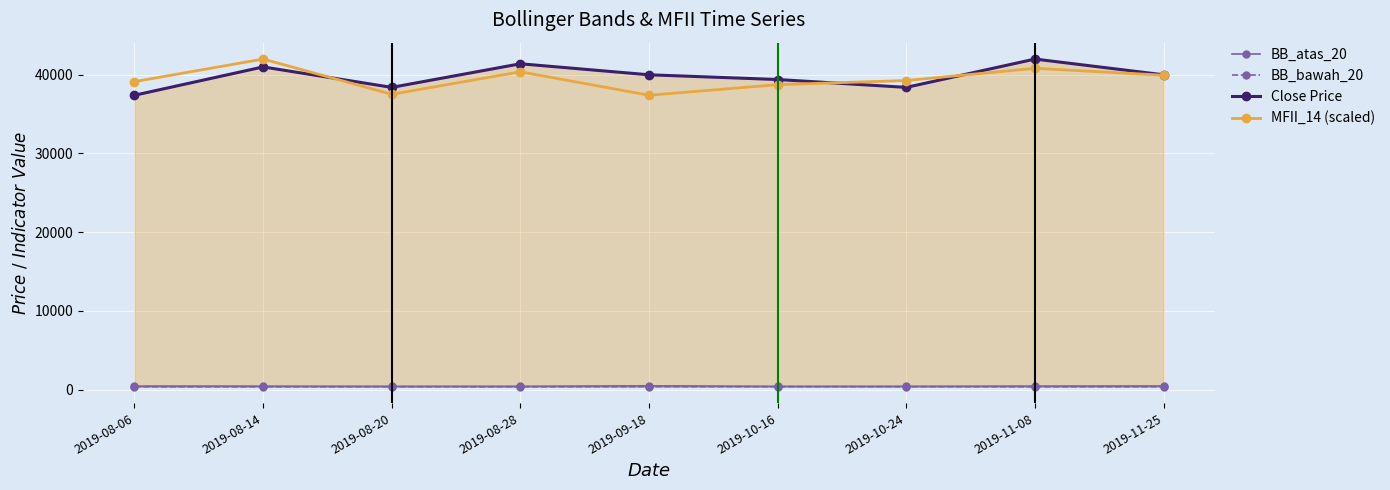

What is the total value across all series at 2019-09-18?

78239.2